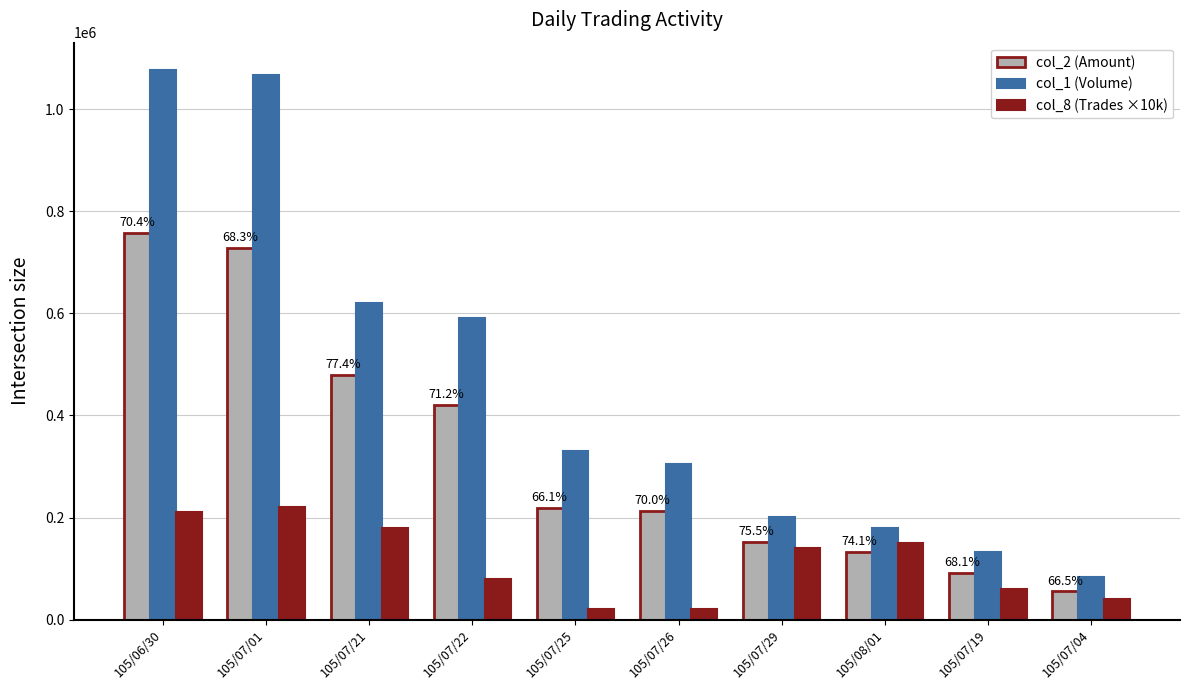

How many bars are there in each group?

3